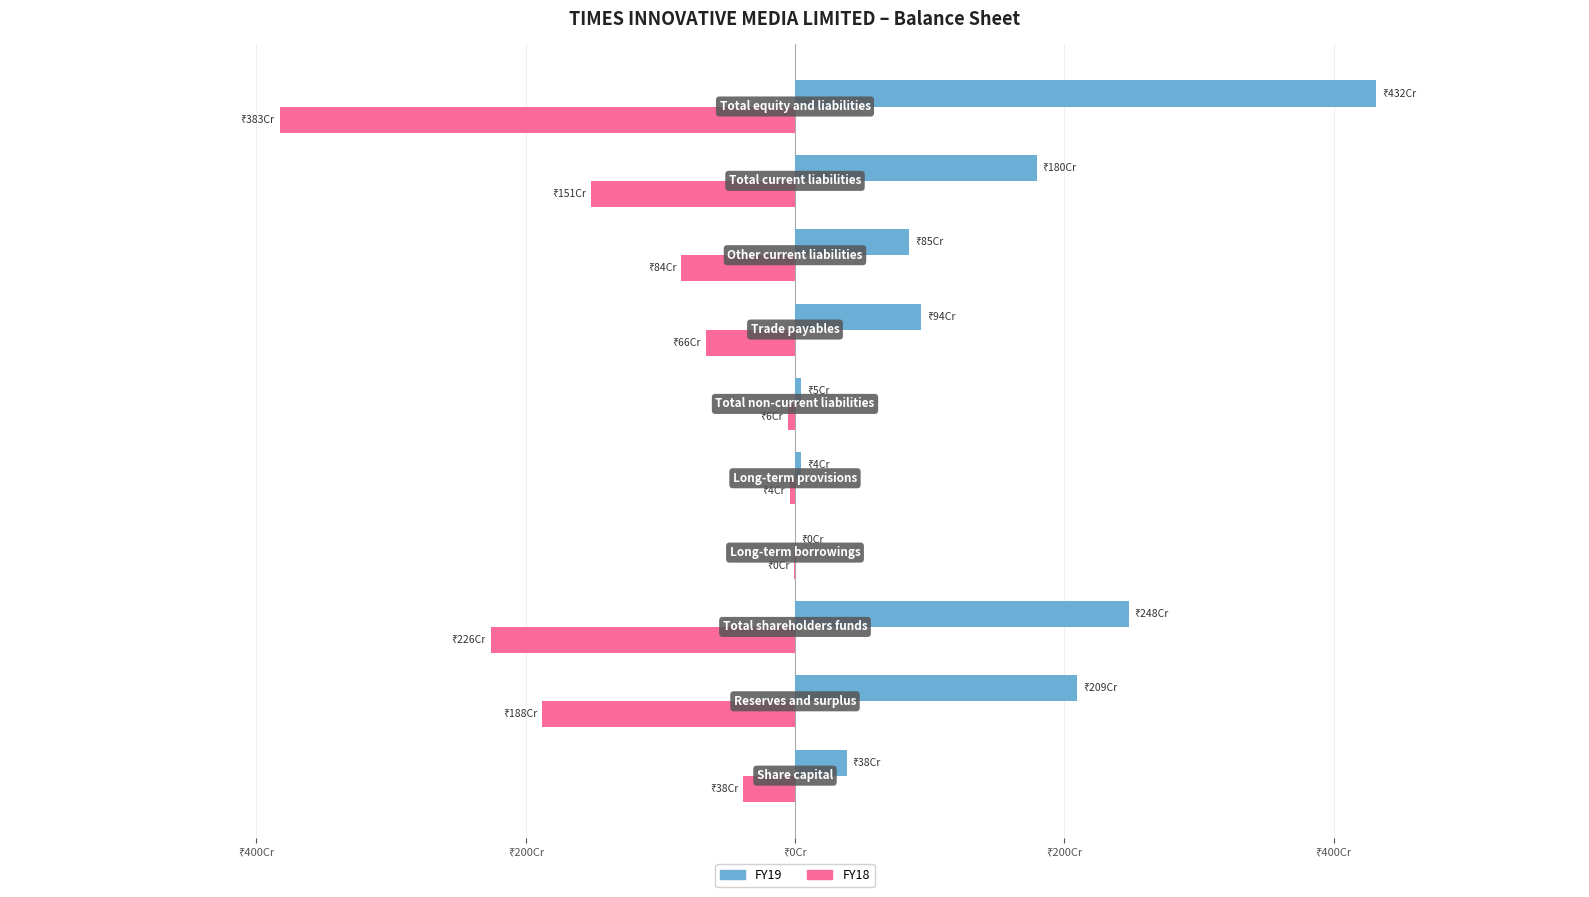

Reading left to right, what are all the values shown in this chart?

FY18: -383492080	-1877938098	-2261430178	-4382744	-39633287	-55566031	-664202151	-844330851	-1512076759	-3829072968
FY19: 383492080	2094296142	2477788222	2951398	43245496	46196894	937035075	846558321	1795198280	4319183396